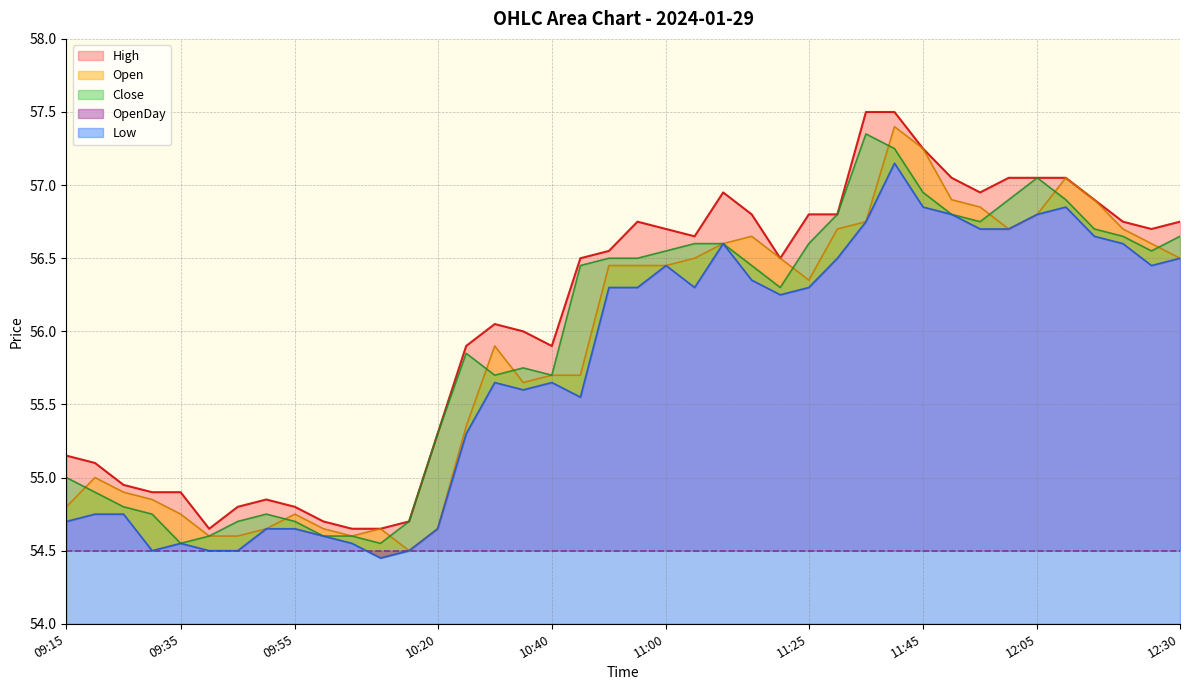

Where does the Open series first go above 56?

10:50